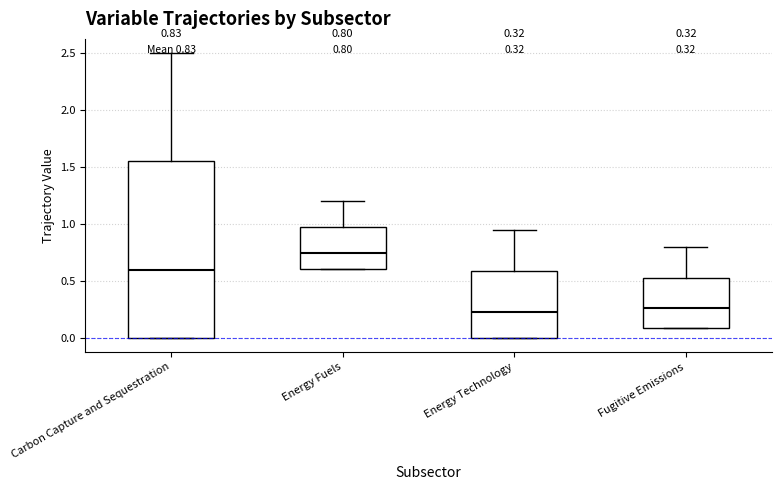

Which box is the tallest, from its lower edge to its upper edge?

Carbon Capture and Sequestration